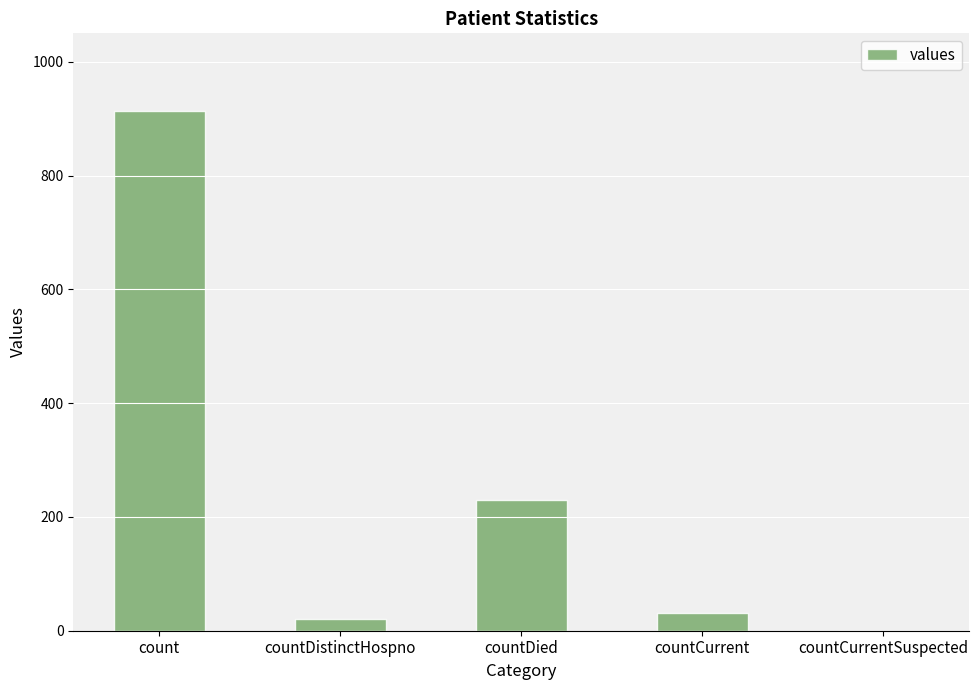

Reading left to right, what are all the values shown in this chart?

913	21	230	32	0